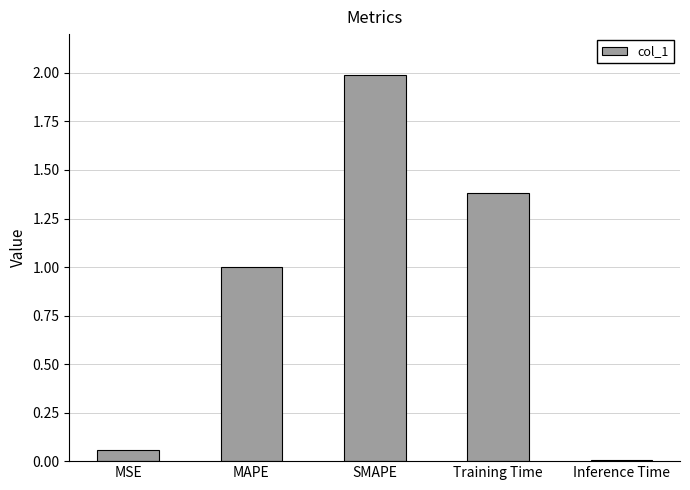

What is the greatest value displayed?

2.0